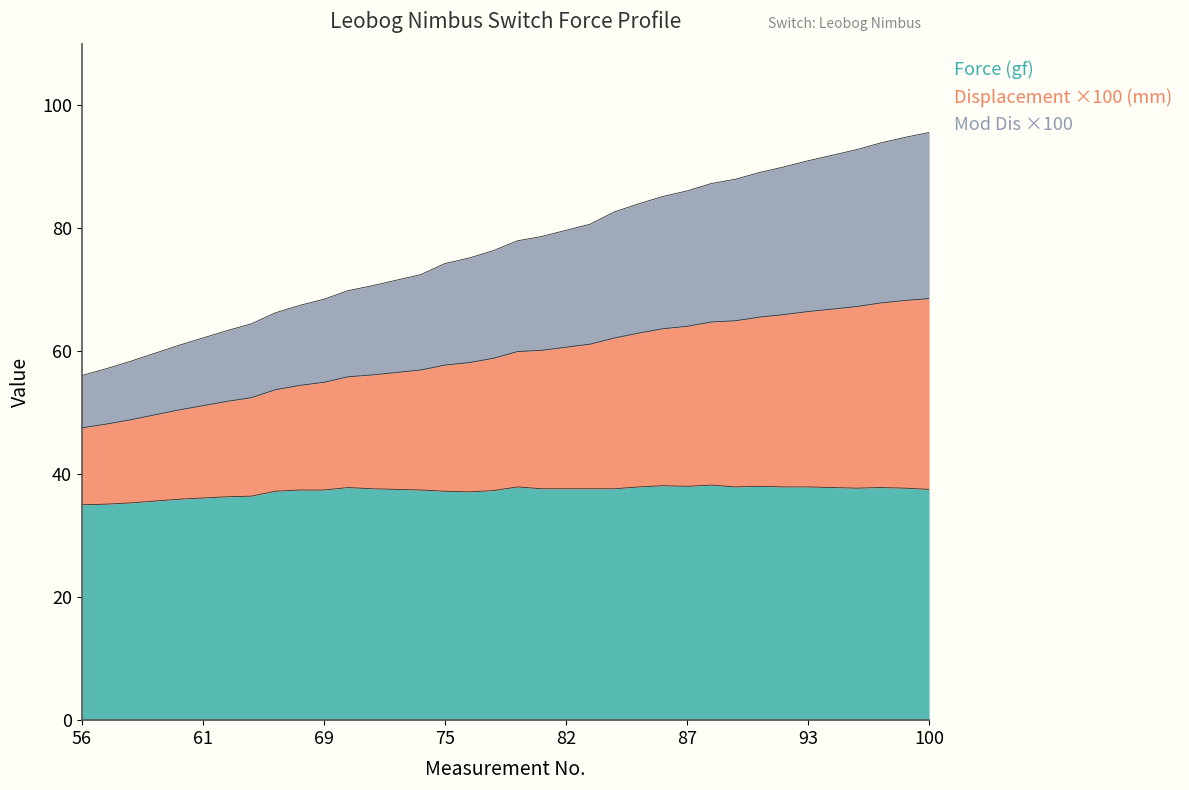

How many series are shown in this chart?

3